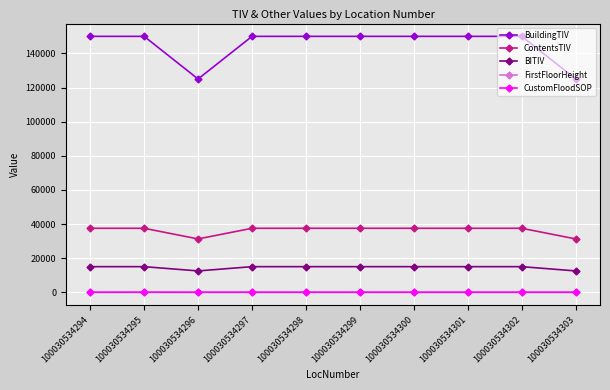

How many series are shown in this chart?

5